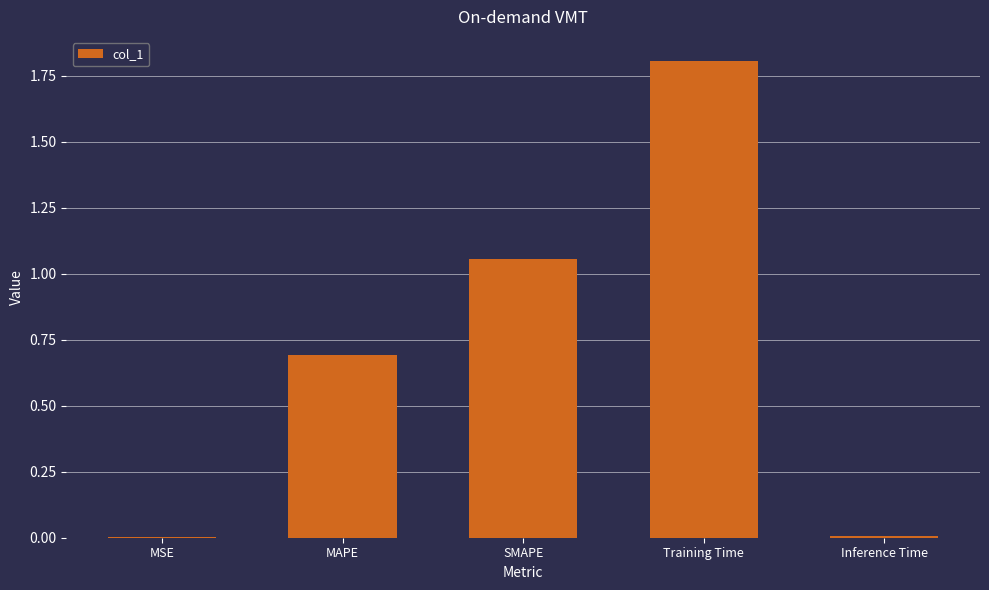

The value at Inference Time is 0.0. True or false?

True